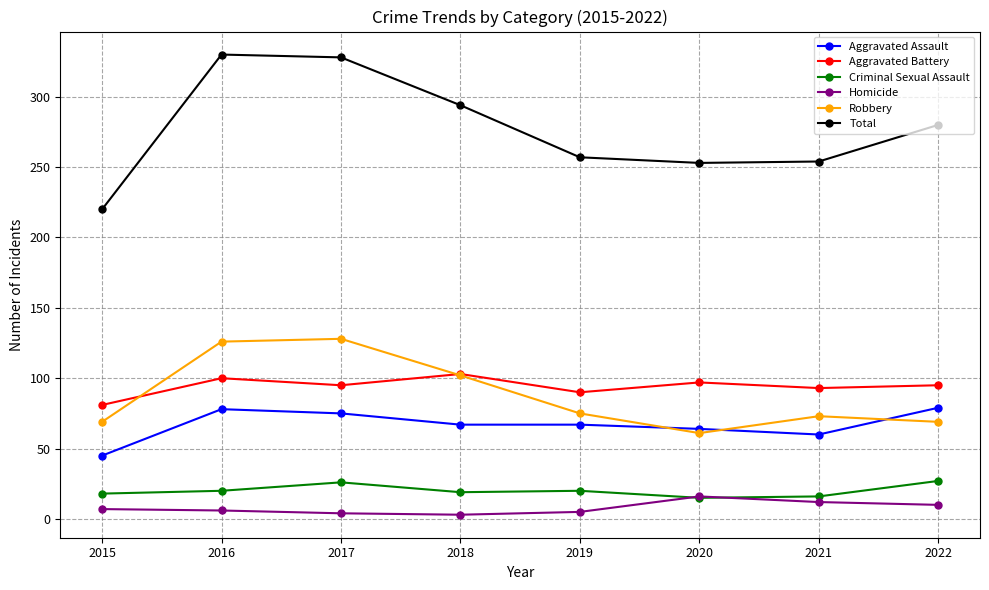

How many data points in Homicide are less than 7?

4